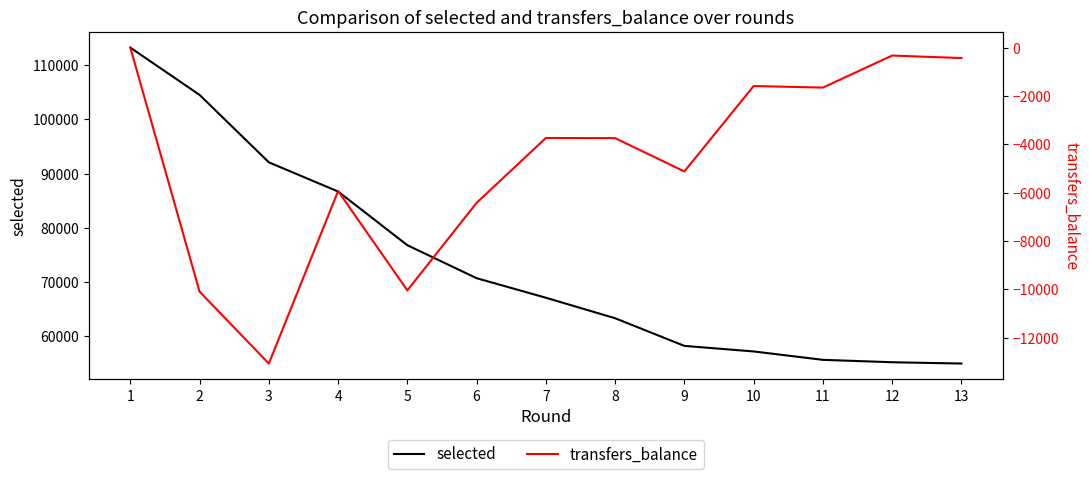

What is the value of the transfers_balance point at the 4th from the left?

-5933